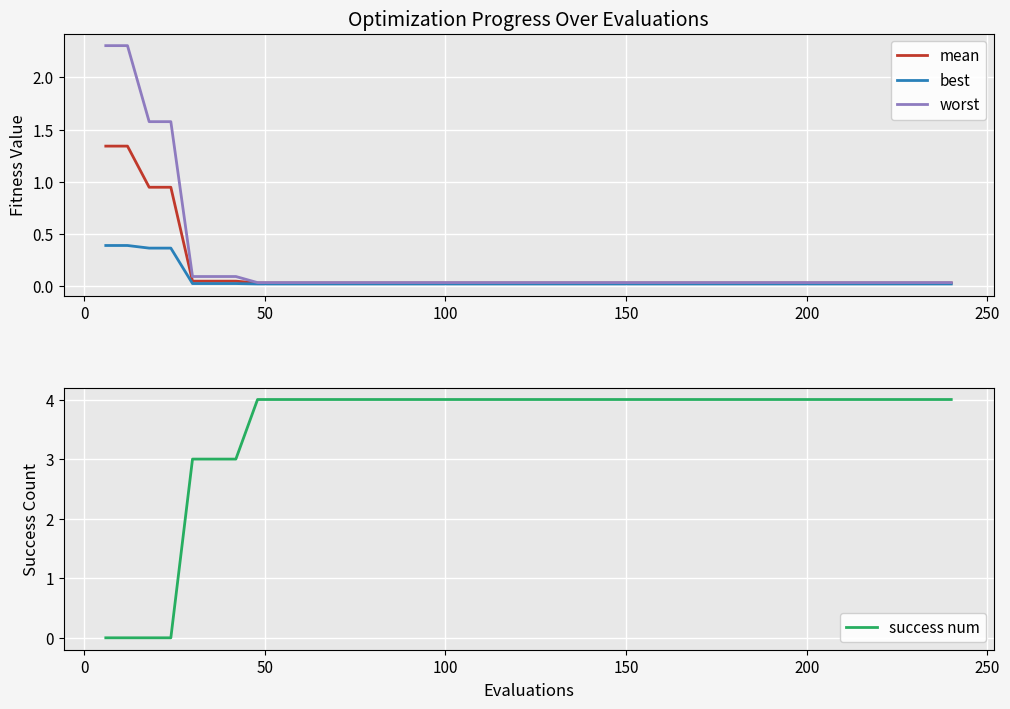

What is the maximum value for success num?

4